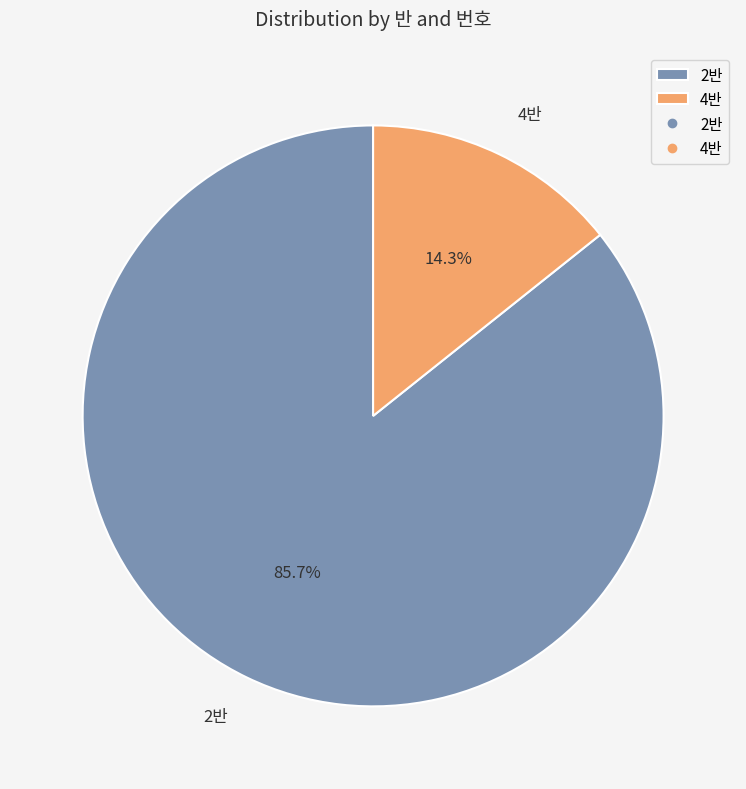

Which slice is the largest?

2반